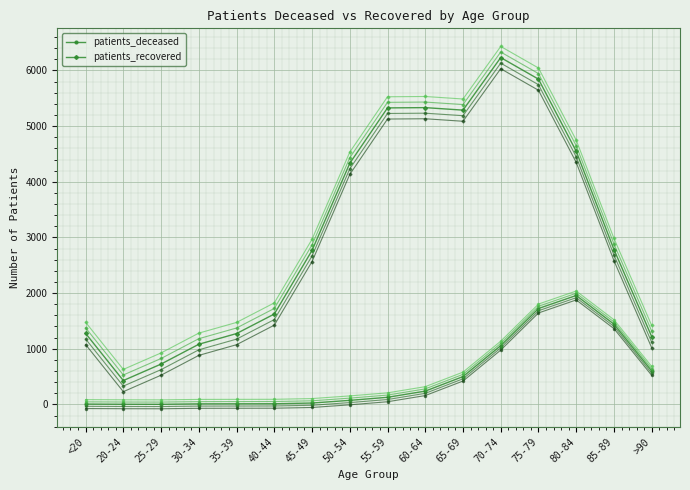

What is the label of the 12th point from the left?

70-74